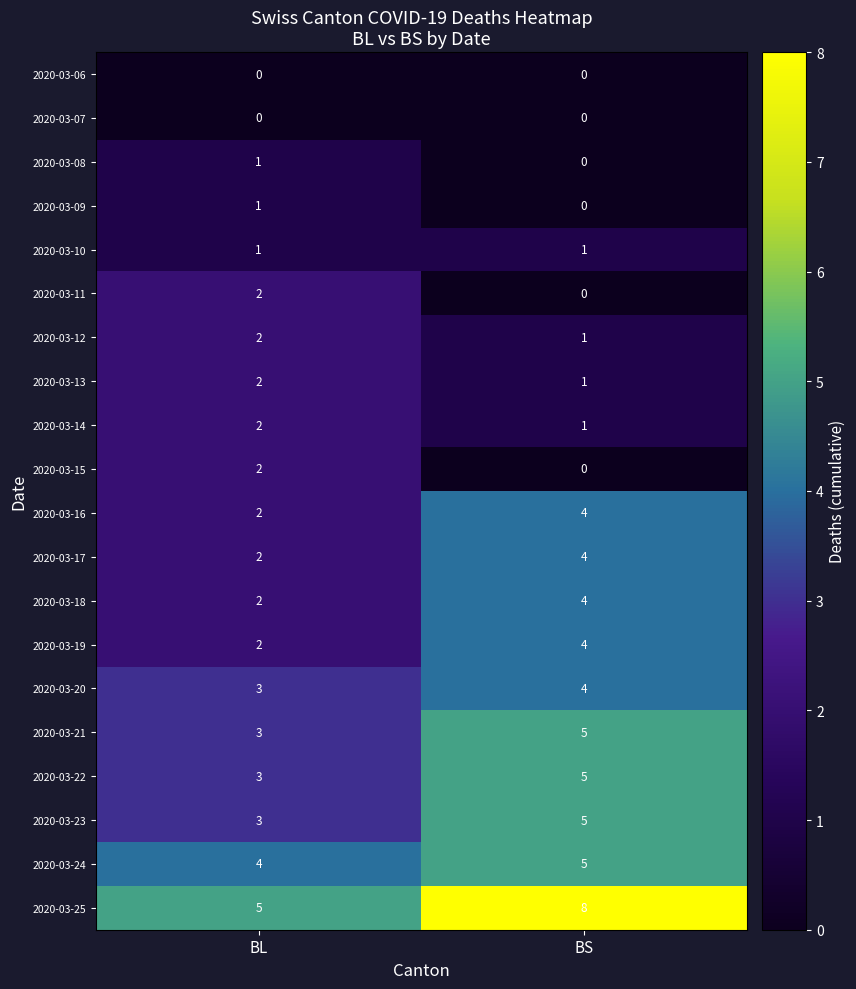

What is the sum of the 2020-03-20 values at BL and BS?

7